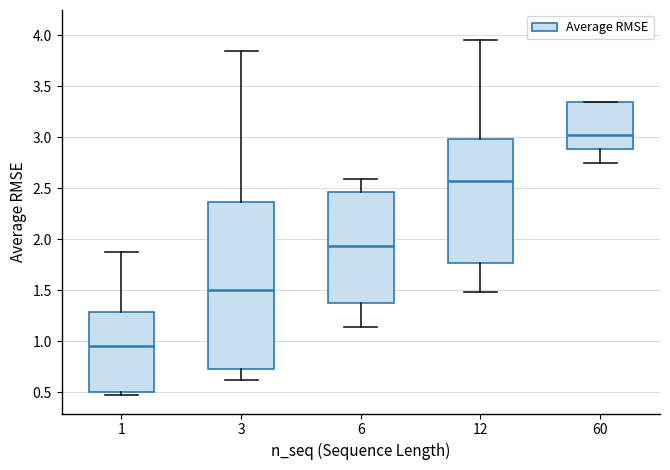

Which box is the tallest, from its lower edge to its upper edge?

3